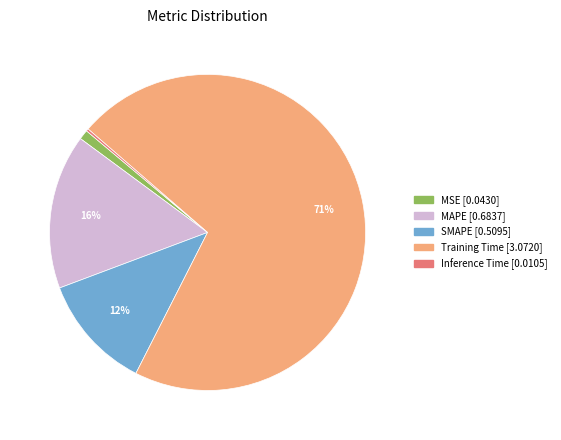

Do MAPE and SMAPE together represent more than half of the pie?

No